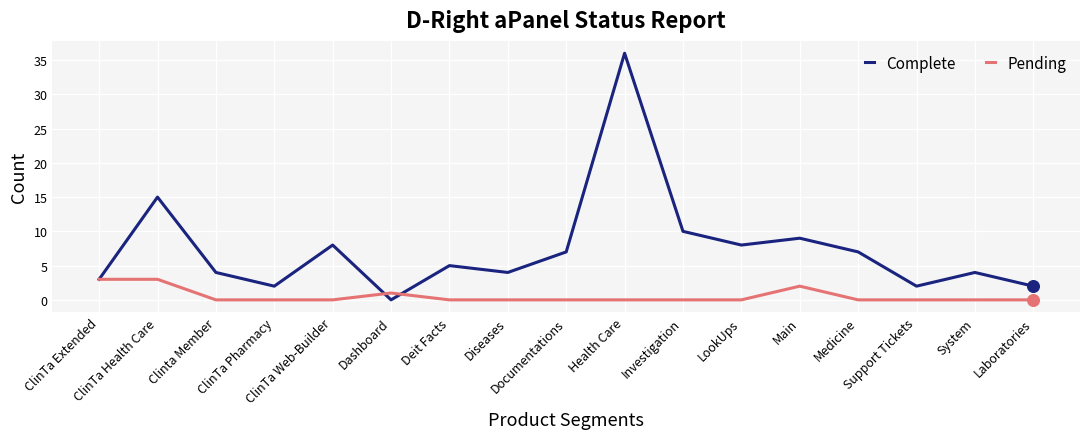

What are all the series names shown in the legend?

Complete, Pending